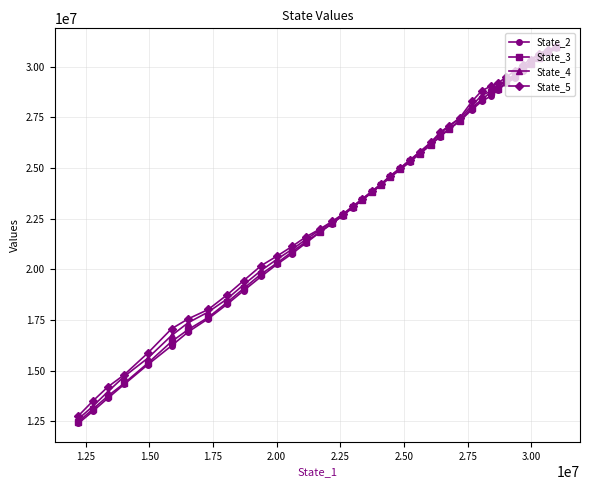

What are all the series names shown in the legend?

State_2, State_3, State_4, State_5